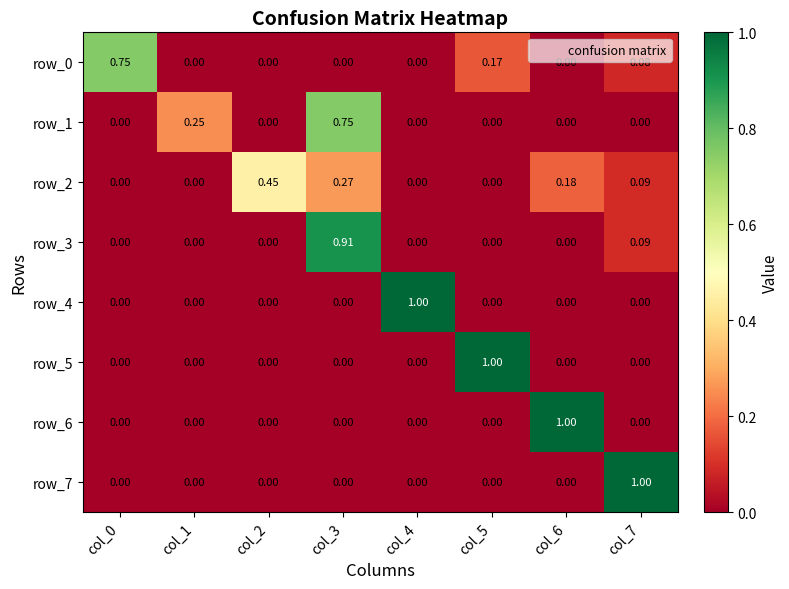

Is it true that row_0 equals 0.5 at col_2?

False